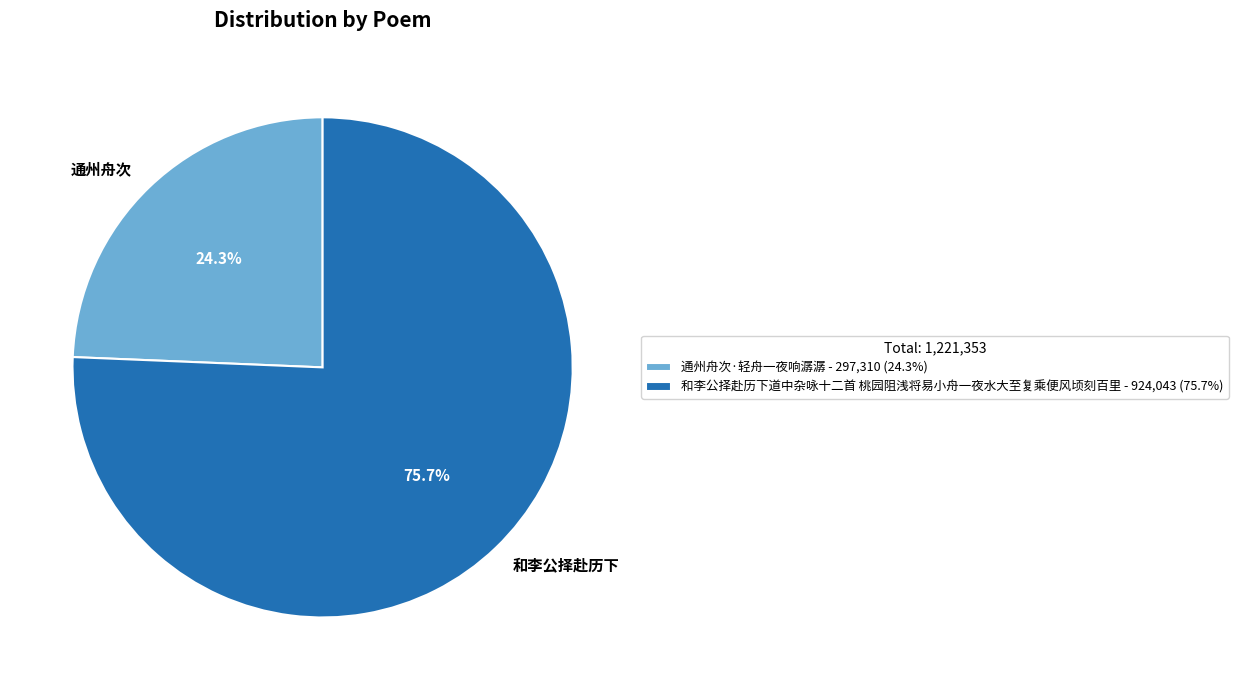

Rank the categories by value from highest to lowest.

和李公择赴历下道中杂咏十二首 桃园阻浅将易小舟一夜水大至复乘便风顷刻百里, 通州舟次·轻舟一夜响潺潺